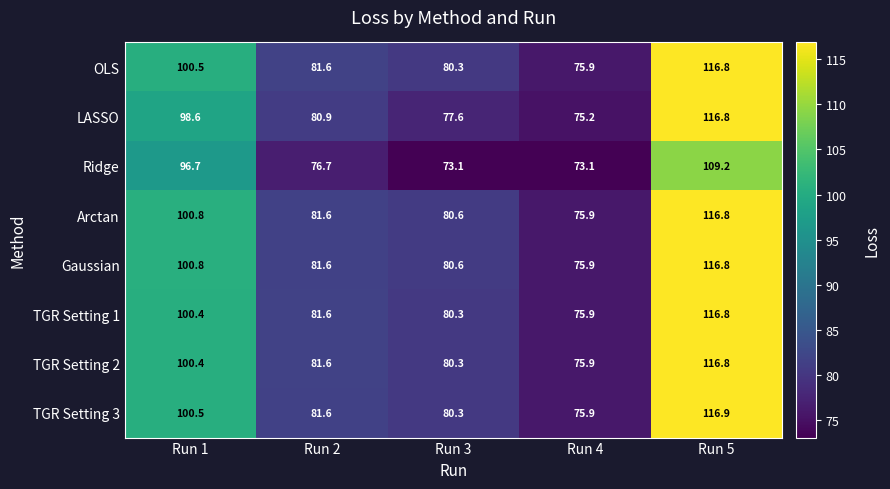

At how many categories does at least one series exceed 74?

5